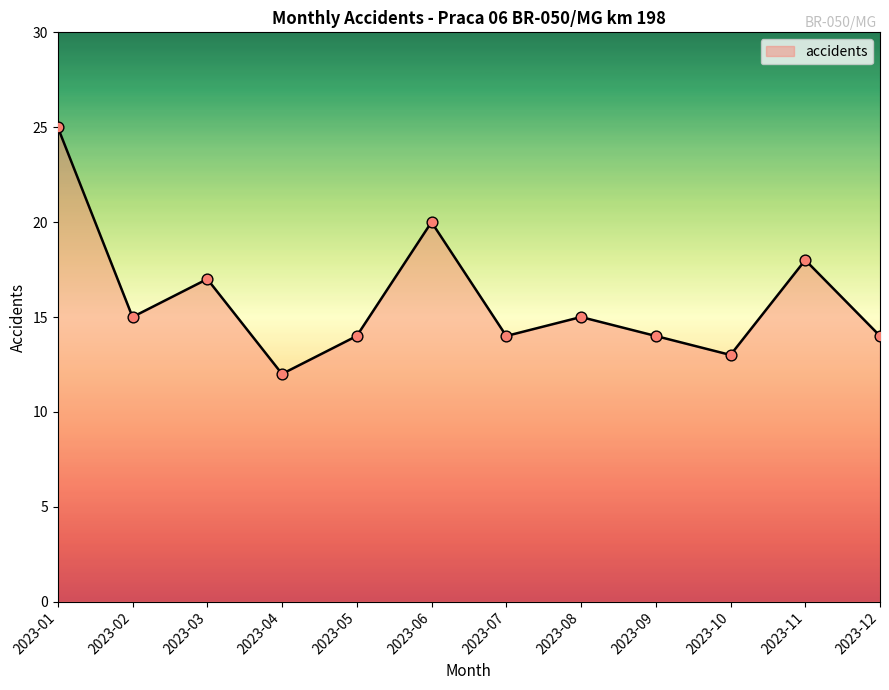

Approximately how many times larger is the value at 2023-01 compared to 2023-10?

1.9